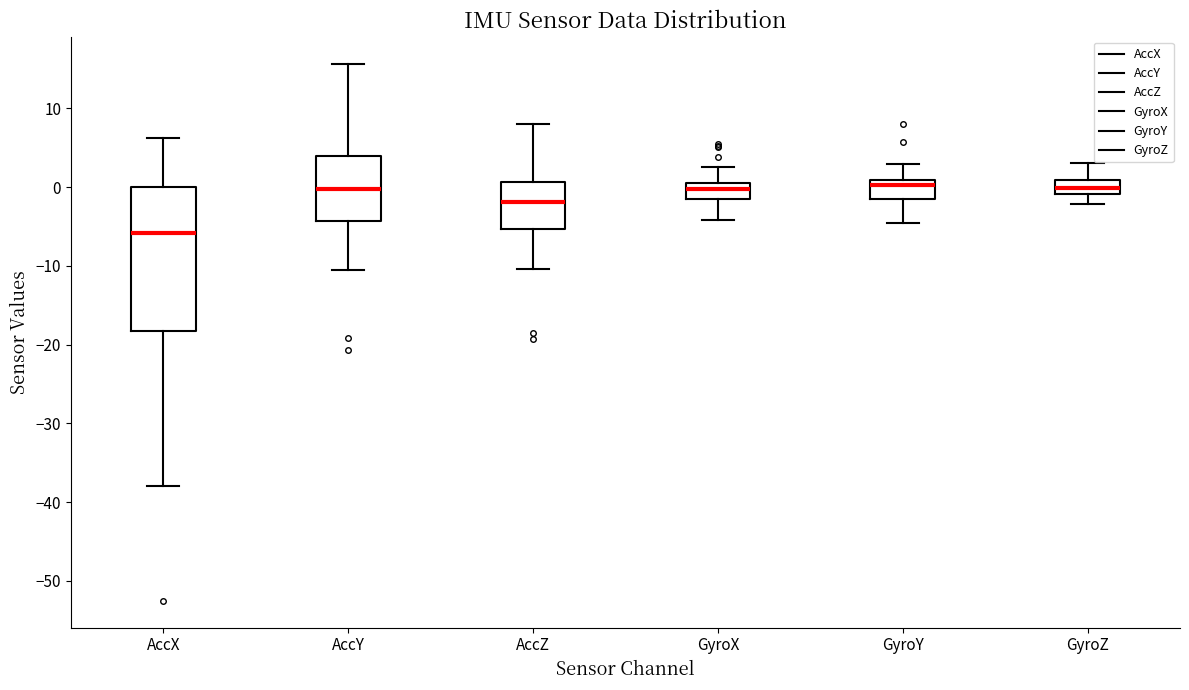

Where does the upper whisker of the box for AccY end on the y-axis? The values are not printed on the chart, so give them approximately, as read against the axis.

16